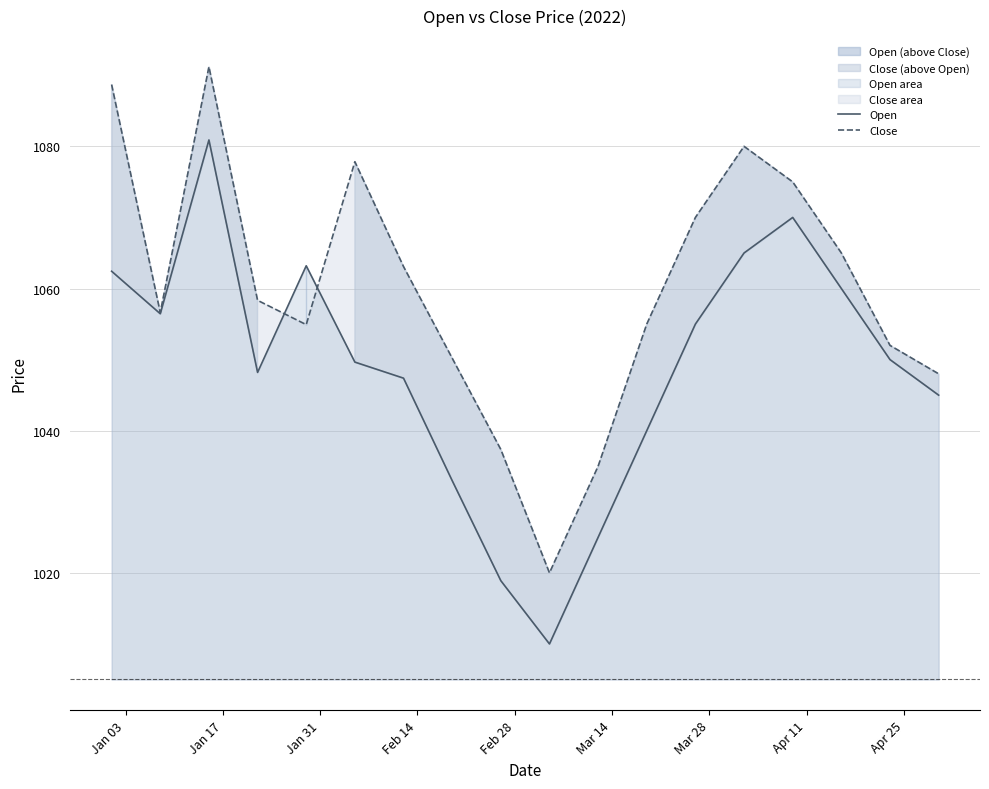

What is the average value of the Close series?

1059.9